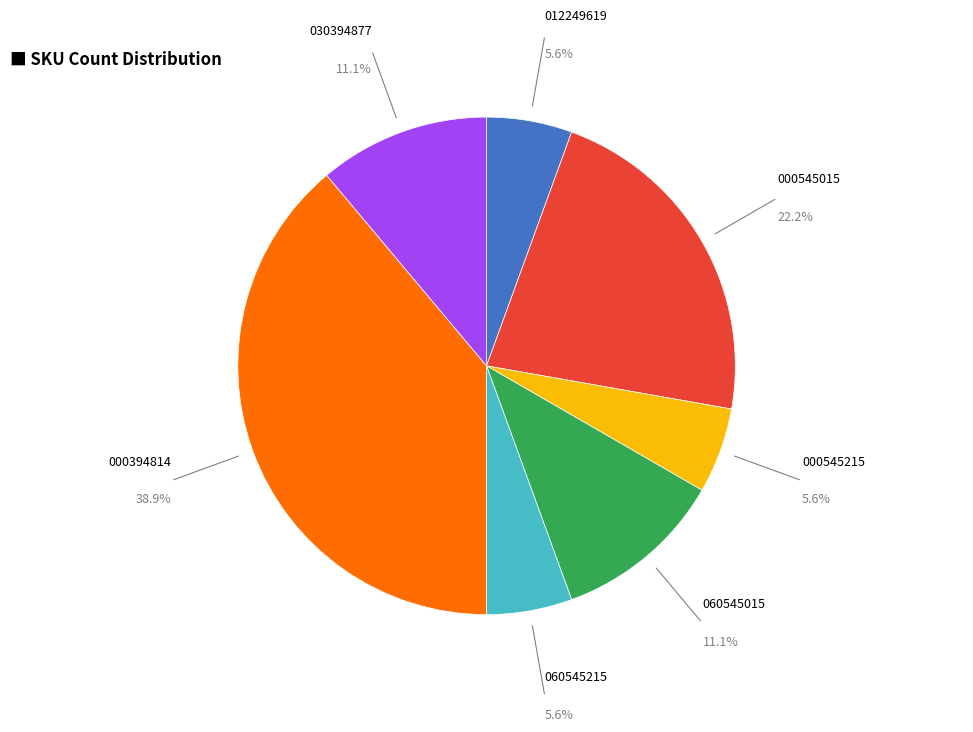

Does any single category account for the majority?

No